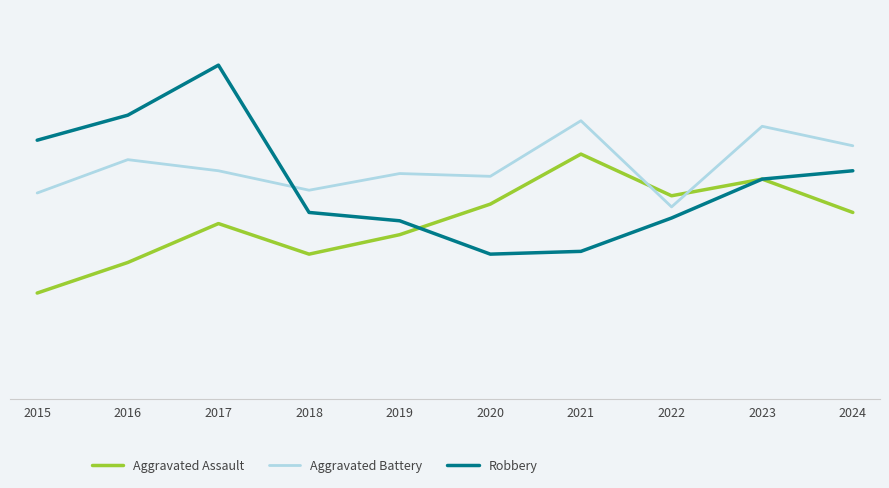

Reading right to left, extract all data points from this chart.

Aggravated Assault: 2024=67	2023=79	2022=73	2021=88	2020=70	2019=59	2018=52	2017=63	2016=49	2015=38
Aggravated Battery: 2024=91	2023=98	2022=69	2021=100	2020=80	2019=81	2018=75	2017=82	2016=86	2015=74
Robbery: 2024=82	2023=79	2022=65	2021=53	2020=52	2019=64	2018=67	2017=120	2016=102	2015=93